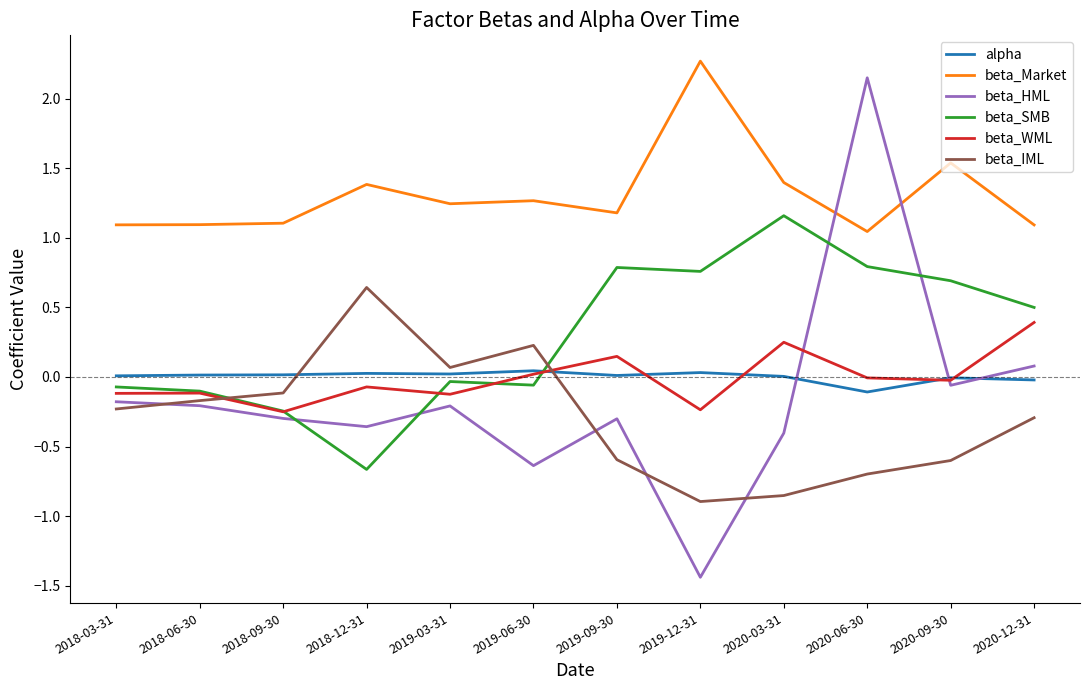

At which category is the sum across all series the highest?

2020-06-30